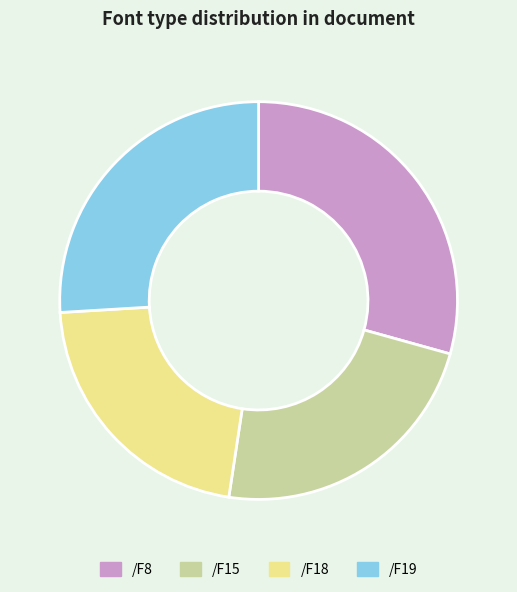

What is the ratio of the value at /F18 to the value at /F19?

0.8